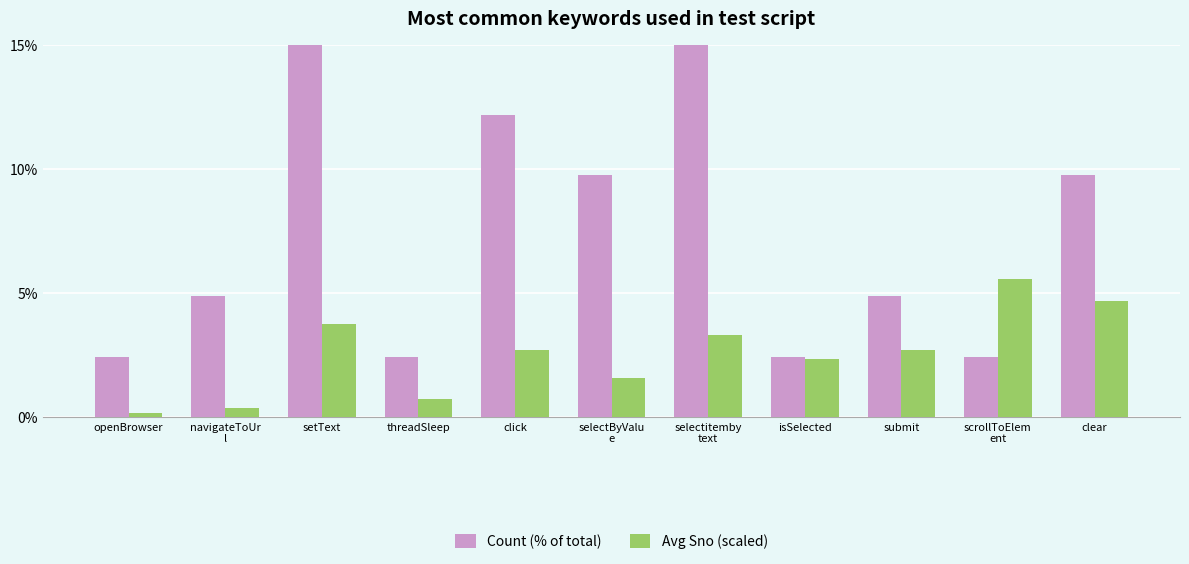

What is the sum of the Avg Sno (scaled) values at click and openBrowser?

2.8